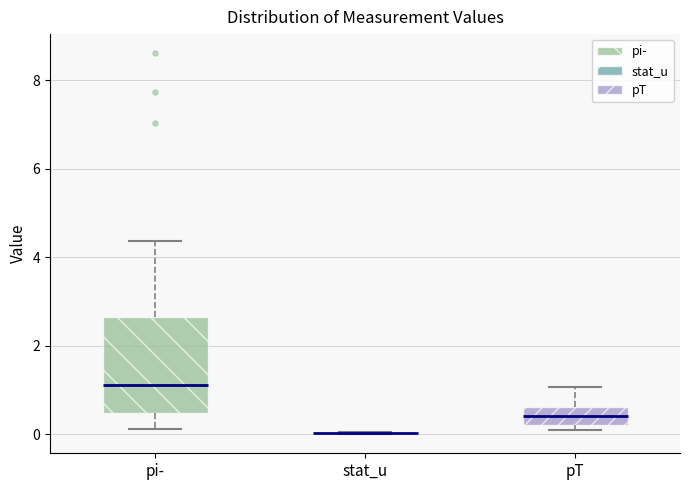

Reading left to right, read every box against the y-axis: the position of its median line, the range the box covers, and the ends of its whiskers. The values are not printed on the chart, so give them approximately, as read against the axis.

pi-: median 1.2, box 0.4 to 2.6, whiskers 0.2 to 4.4
stat_u: box collapsed to a line at 0.0, whiskers 0.0 to 0.0
pT: median 0.4, box 0.2 to 0.6, whiskers 0.0 to 1.0